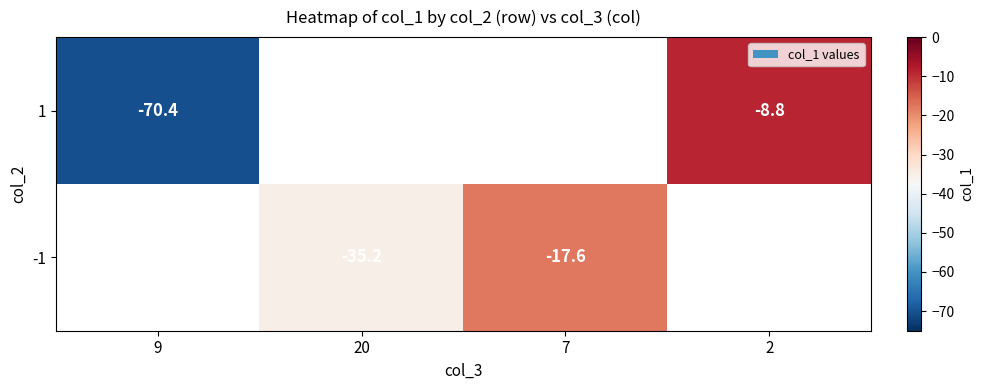

The 1 series shows -5.0 at 2. True or false?

False